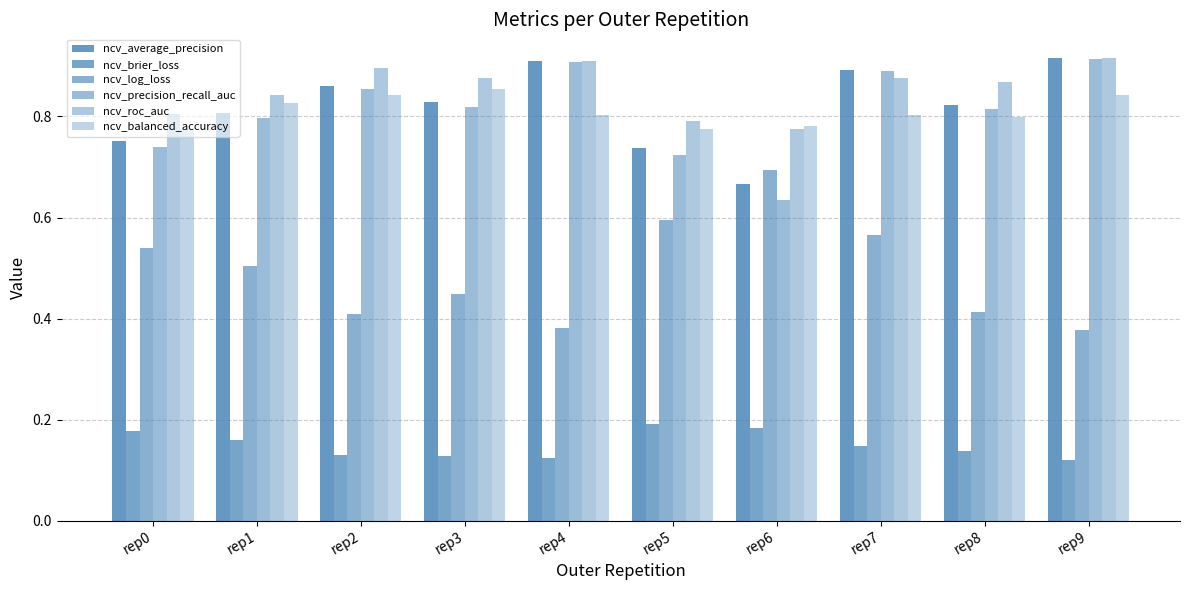

Does the chart contain stacked bars?

No